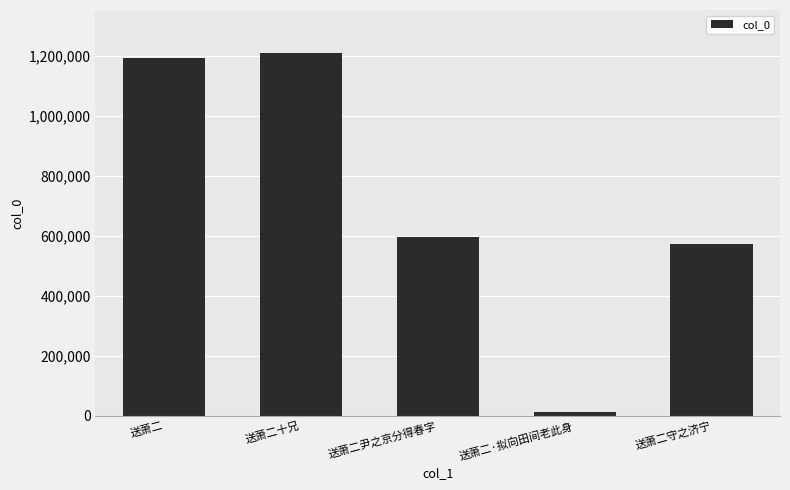

What is the greatest value displayed?

1207915